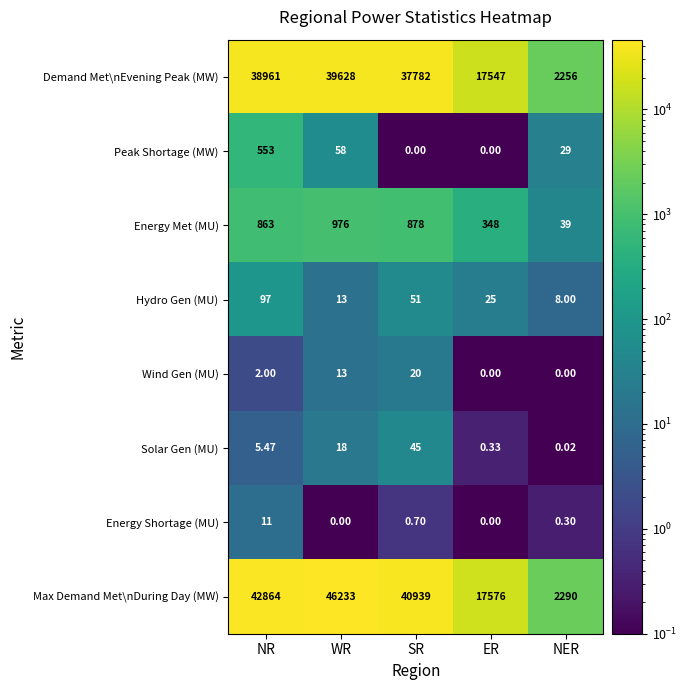

How many categories are shown in the chart?

5